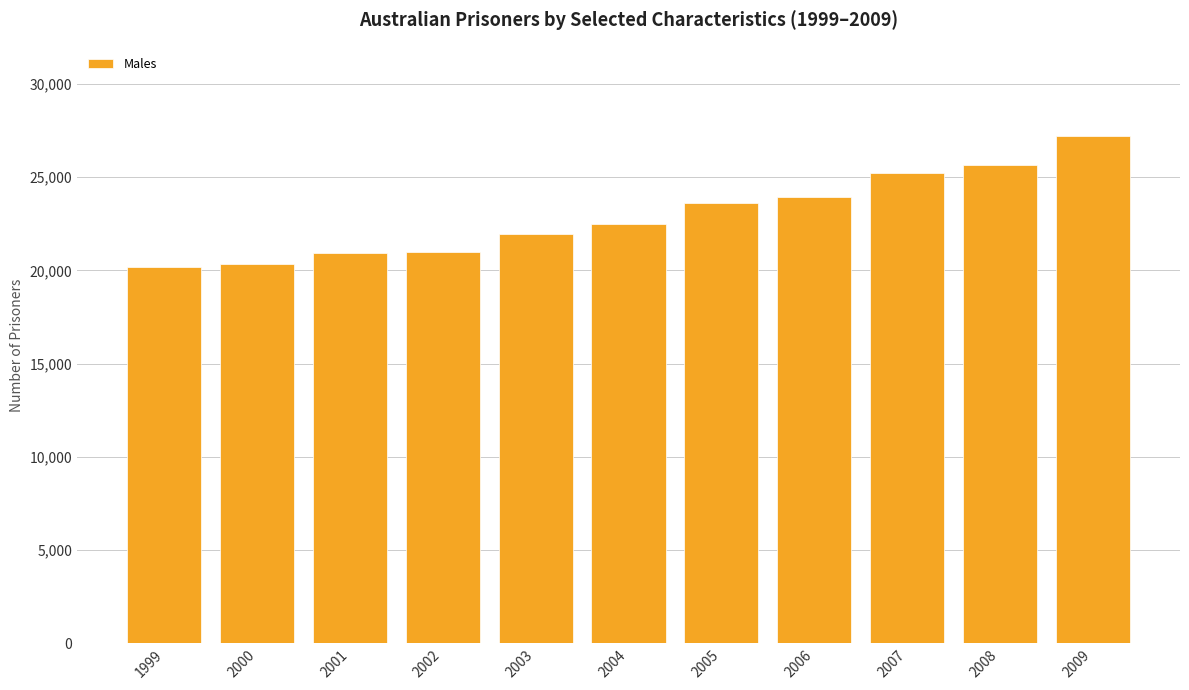

What is the value of the 9th bar from the left?

25240